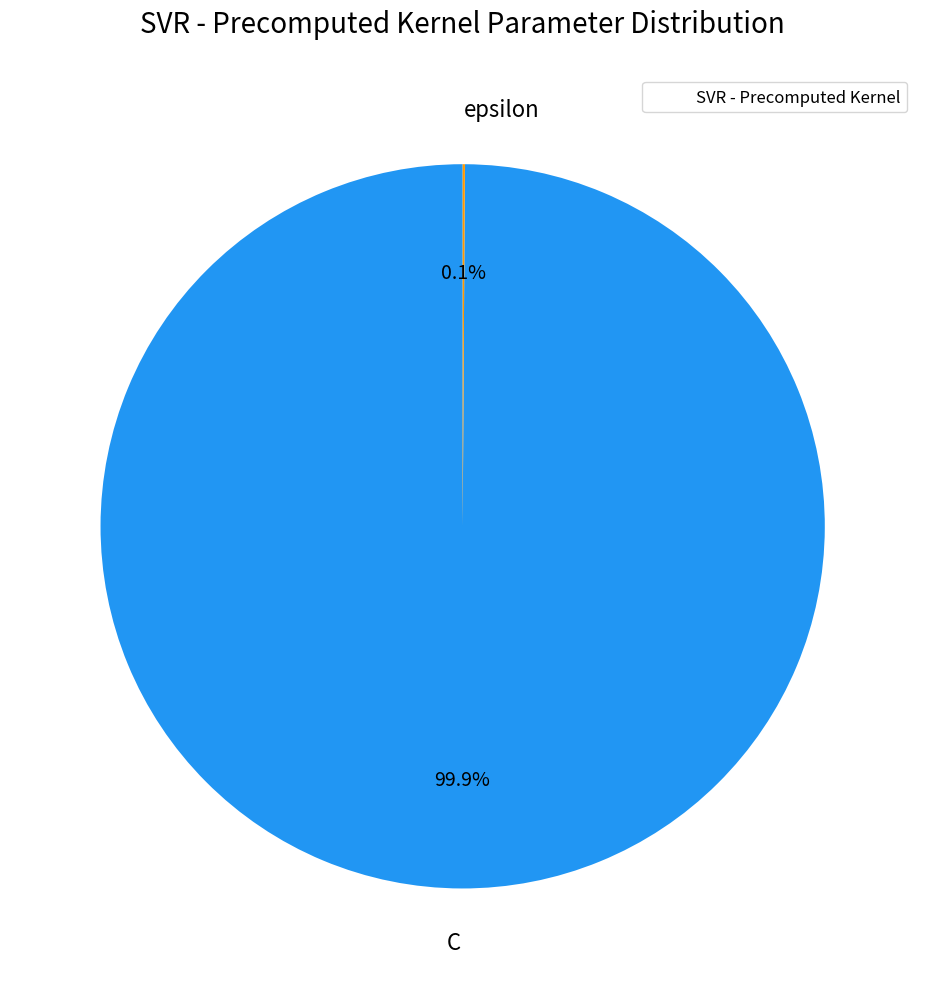

What percentage is NOT represented by C?

0.1%